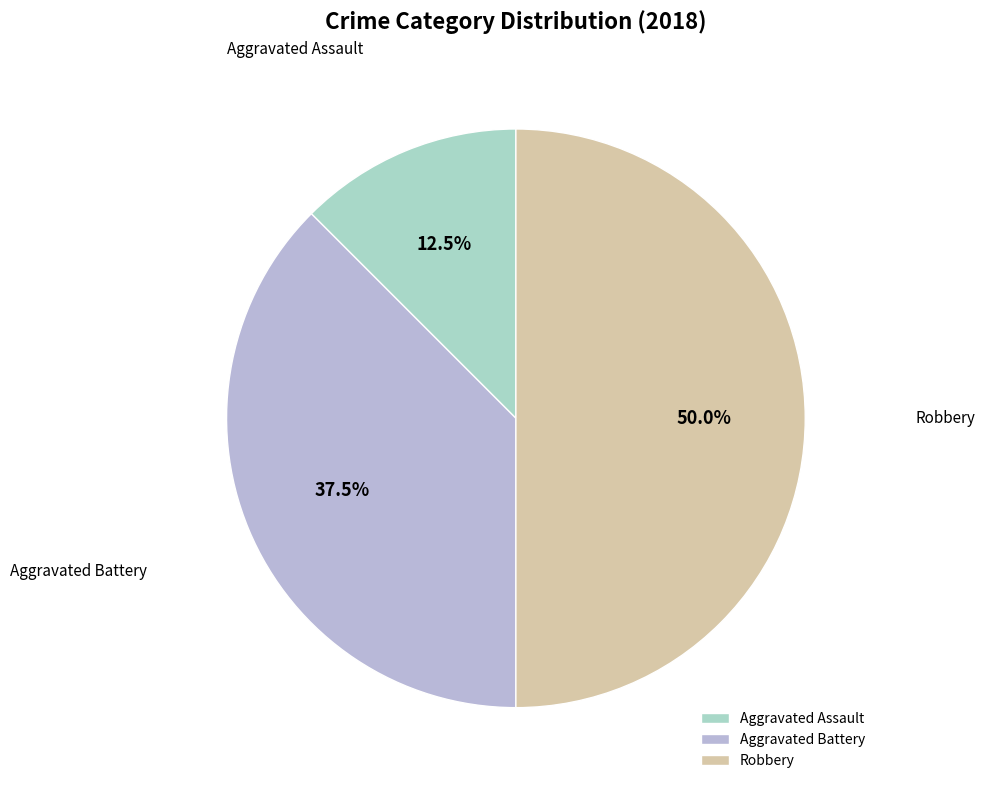

Rank the categories by value from highest to lowest.

Robbery, Aggravated Battery, Aggravated Assault